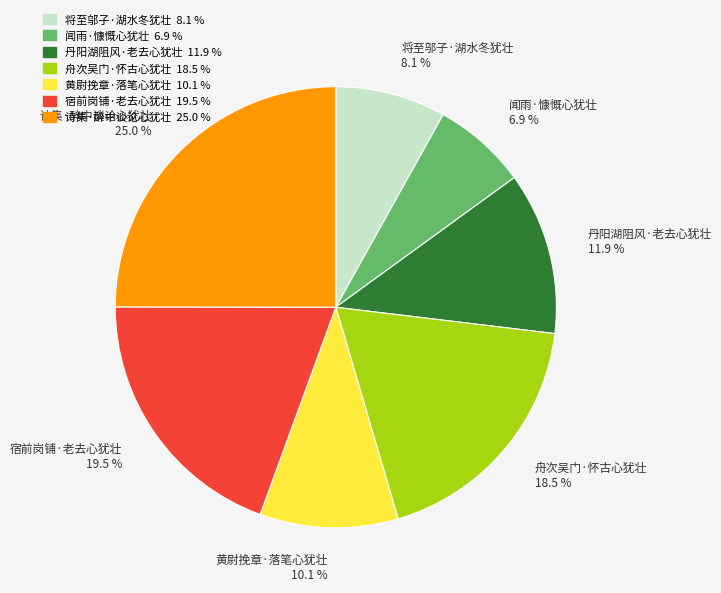

Count the number of slices in the pie.

7